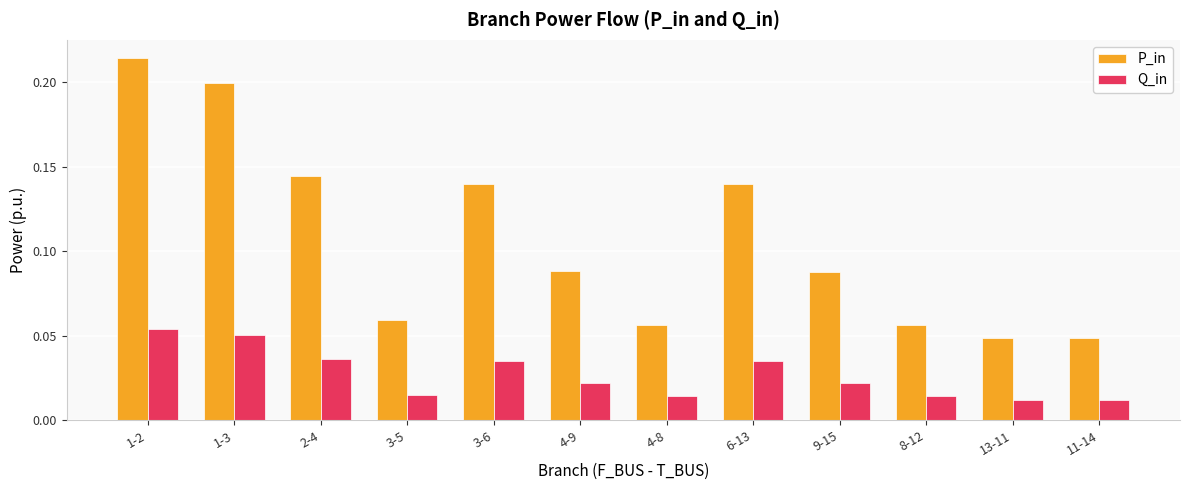

What position from the right is 9-15?

4